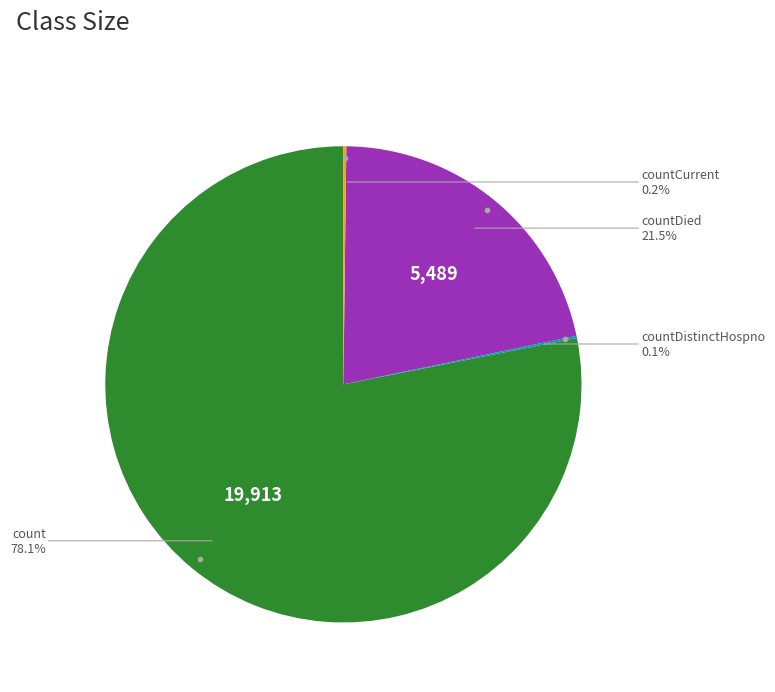

Is there a majority slice in this chart?

Yes